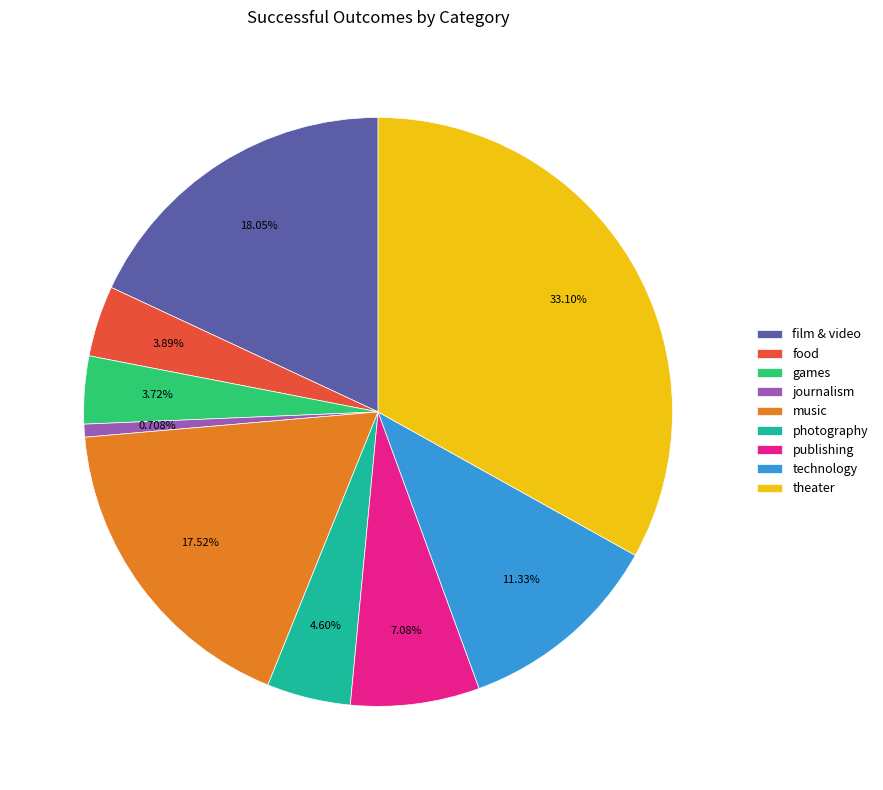

Which category has the biggest portion of the pie?

theater